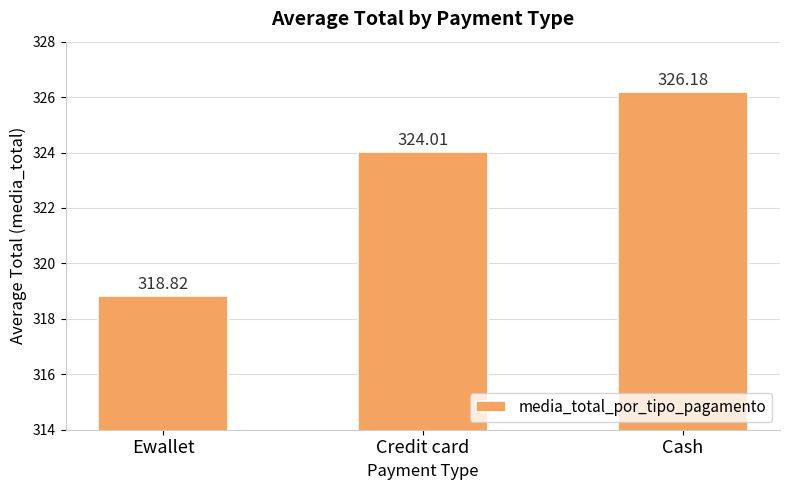

Is it true that the value at Cash is 326.2?

True